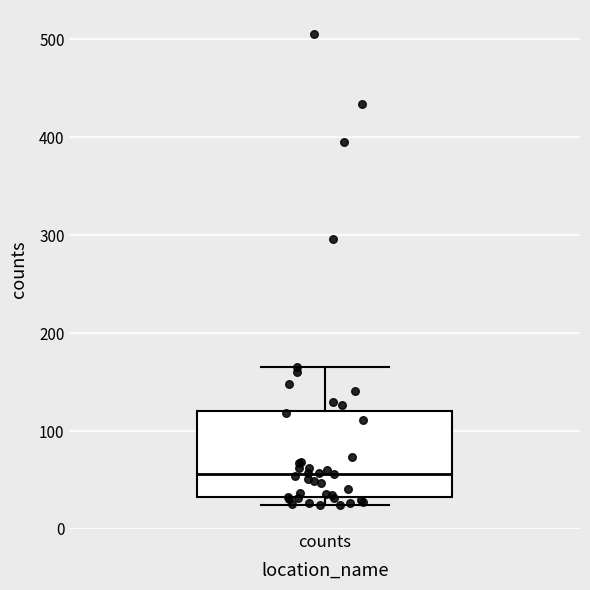

Transcribe this box plot: give where the median line is, the range the box spans, and where the two whiskers end, as read against the y-axis. The values are not printed on the chart, so give them approximately, as read against the axis.

median 60, box 30 to 120, whiskers 20 to 170